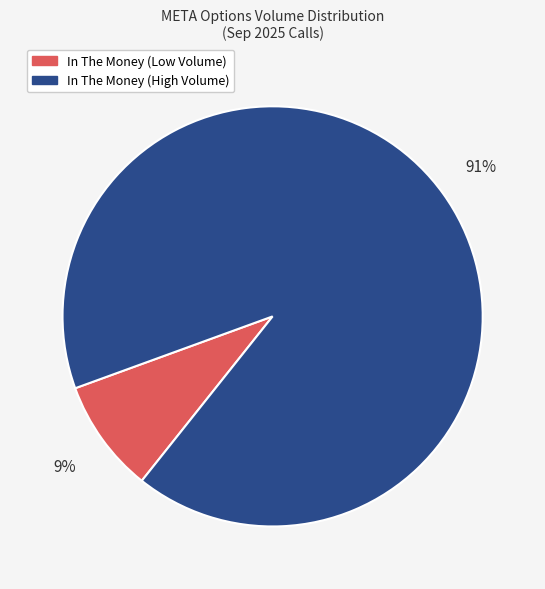

Is there a majority slice in this chart?

Yes